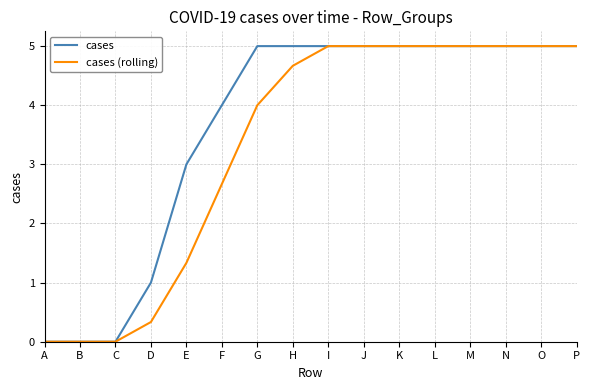

What is the sum of all cases values?

58.0